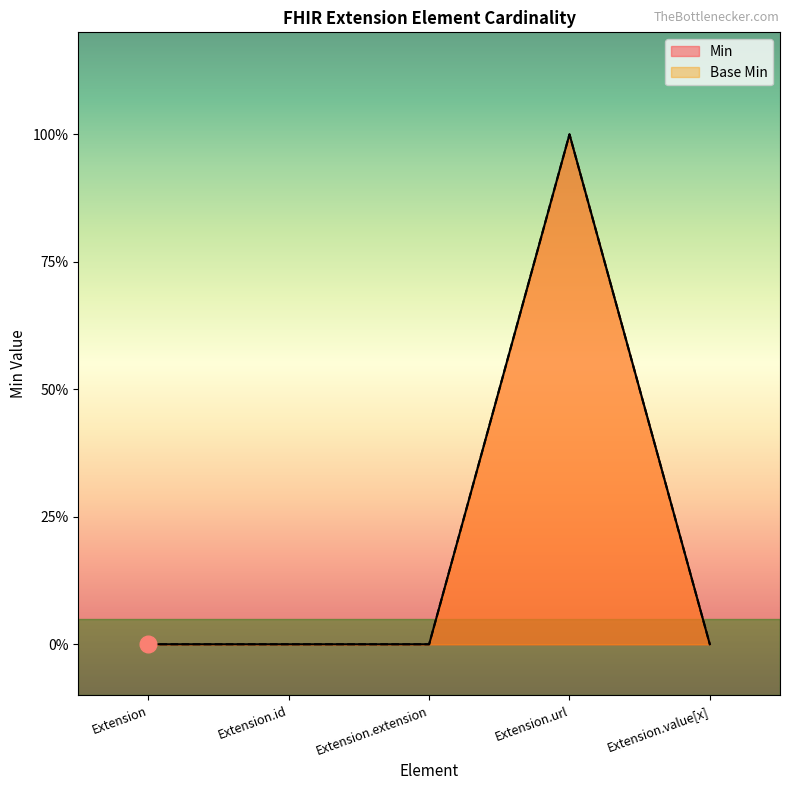

What is the difference between the maximum and minimum values in the Base Min series?

1